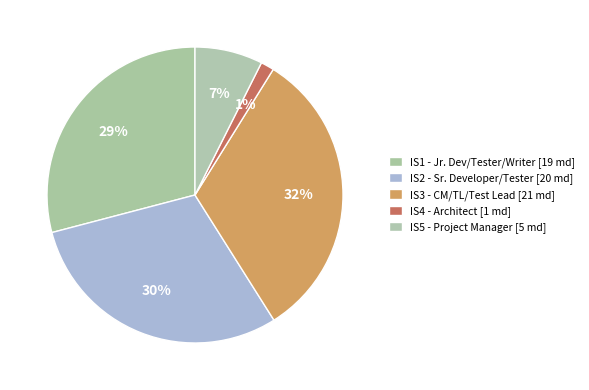

True or false: IS3 accounts for 32% of the total.

True